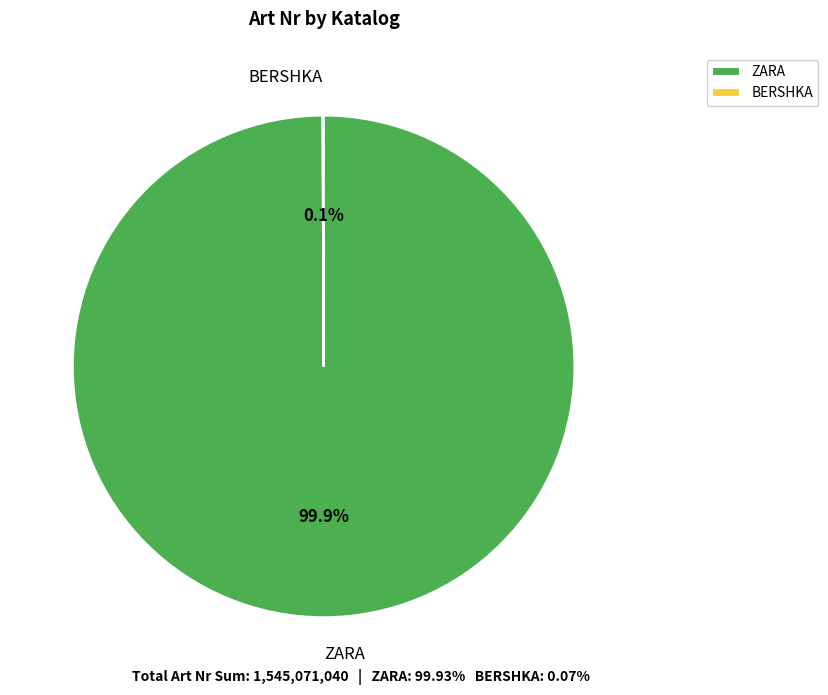

What is the largest slice in the pie chart?

ZARA